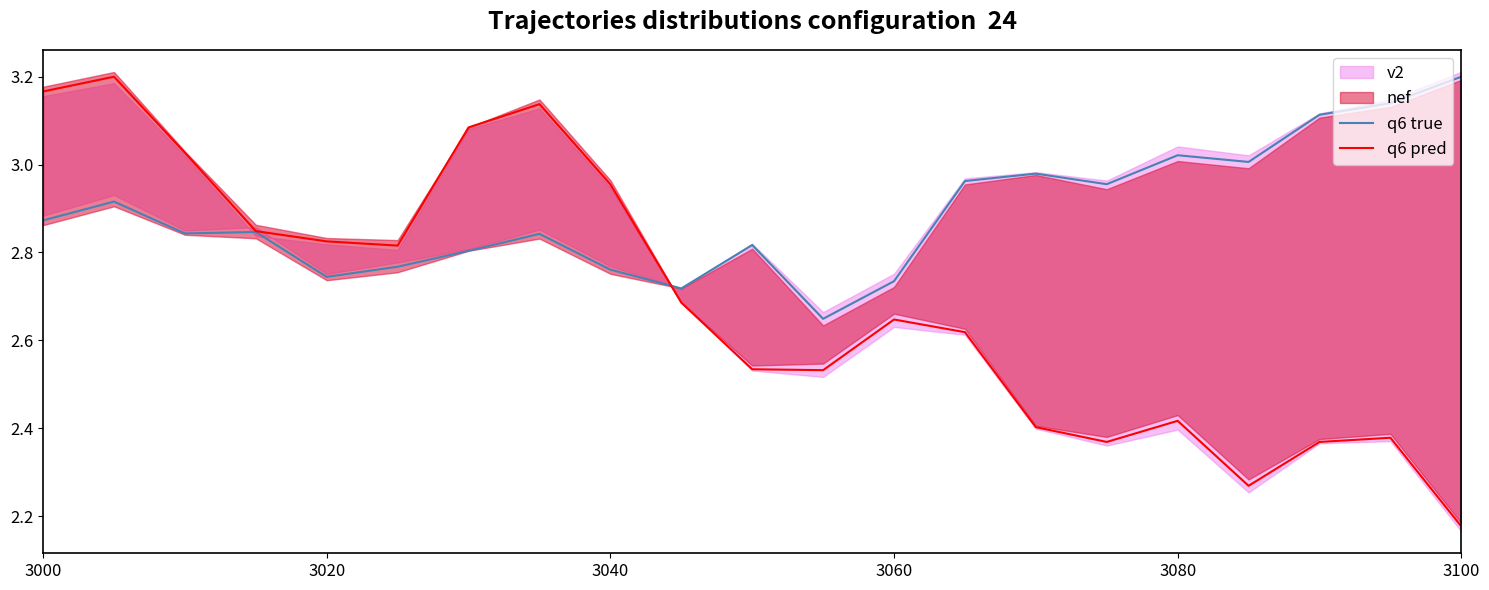

Where is q6 pred nearest to the value 2?

3100